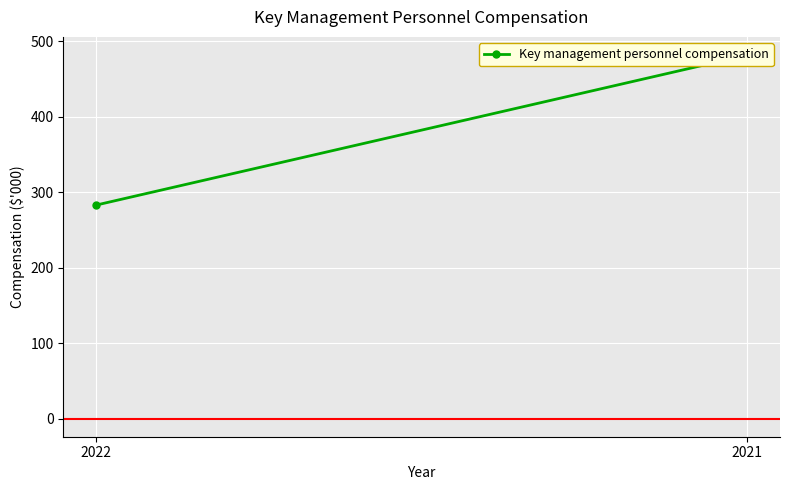

Reading left to right, what are all the values shown in this chart?

283	482